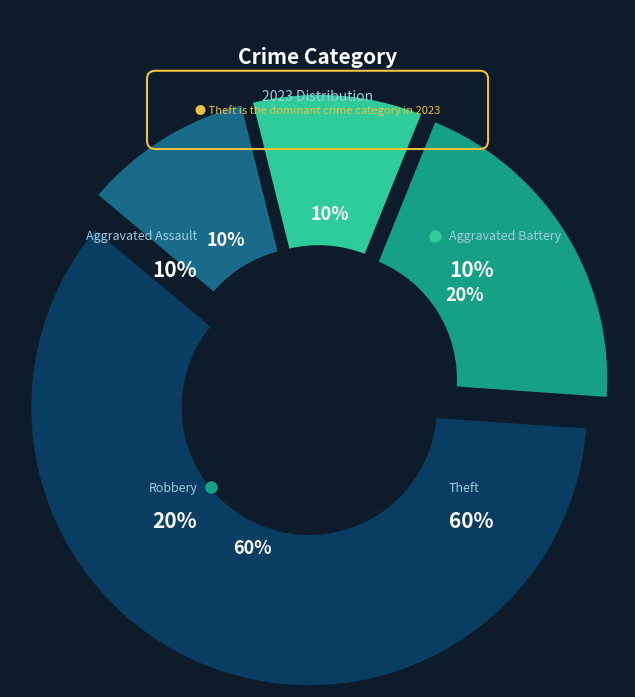

Combined, what portion of the pie is Aggravated Battery and Robbery?

30.0%